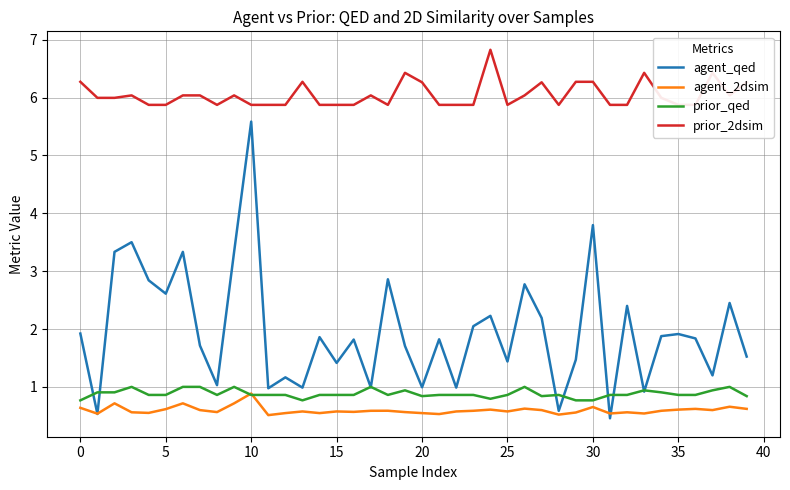

Which category has the highest value across all series?

24